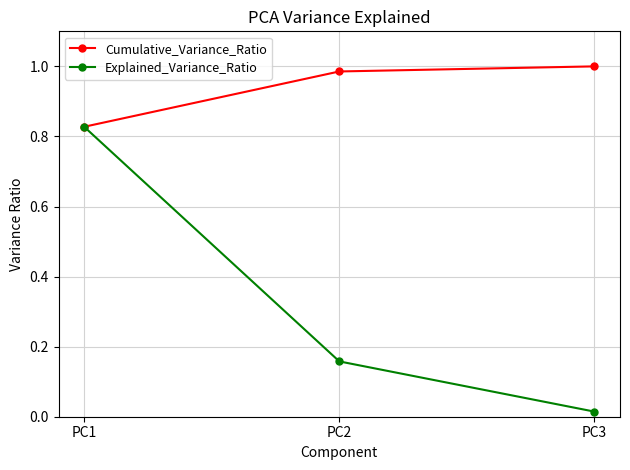

At which category is the sum across all series the highest?

PC1